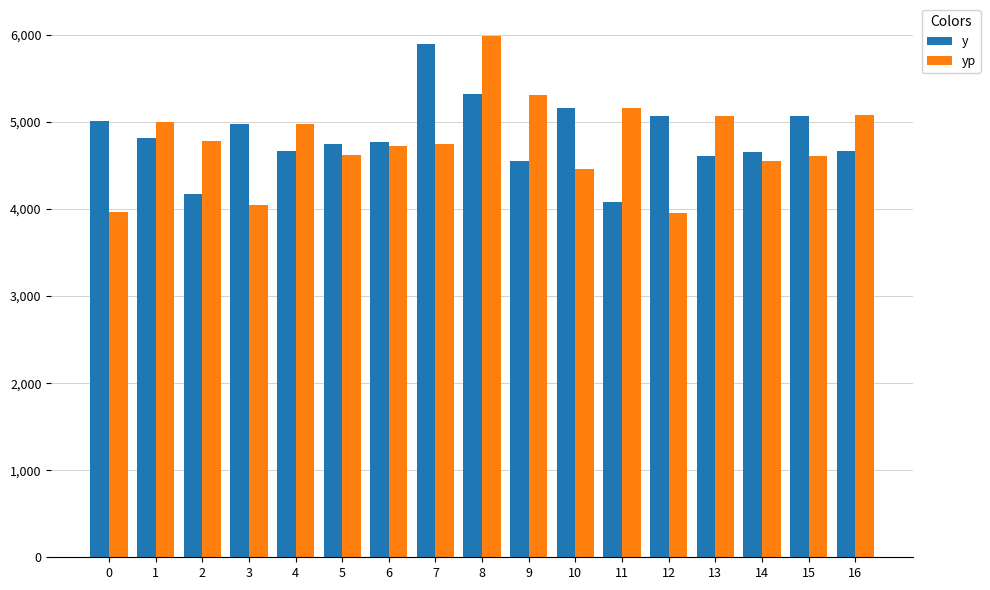

What is the spread (max minus min) of values at 14?

95.7